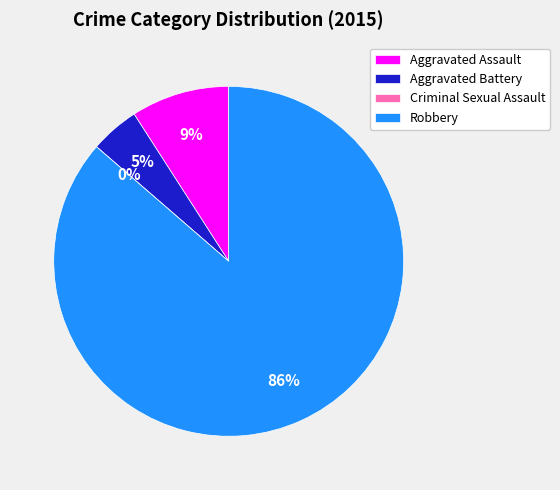

Which slice is the smallest?

Criminal Sexual Assault